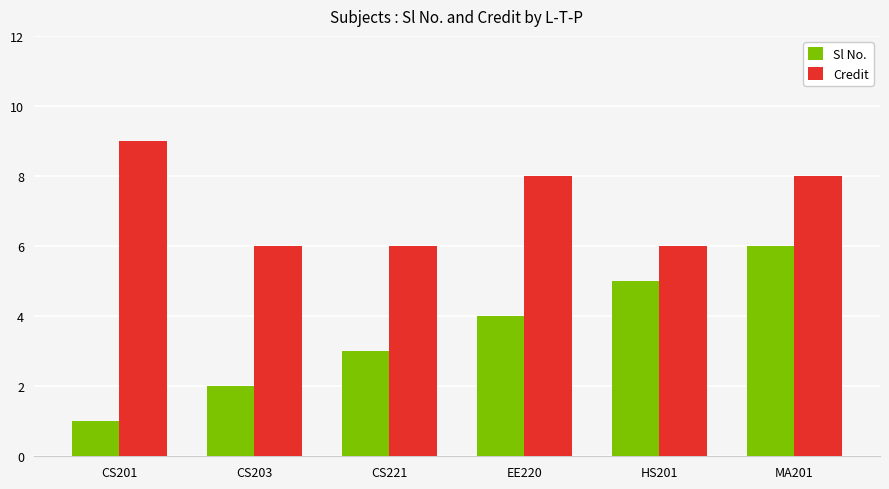

Reading left to right, transcribe all the data shown in this chart.

Sl No.: CS201=1	CS203=2	CS221=3	EE220=4	HS201=5	MA201=6
Credit: CS201=9	CS203=6	CS221=6	EE220=8	HS201=6	MA201=8